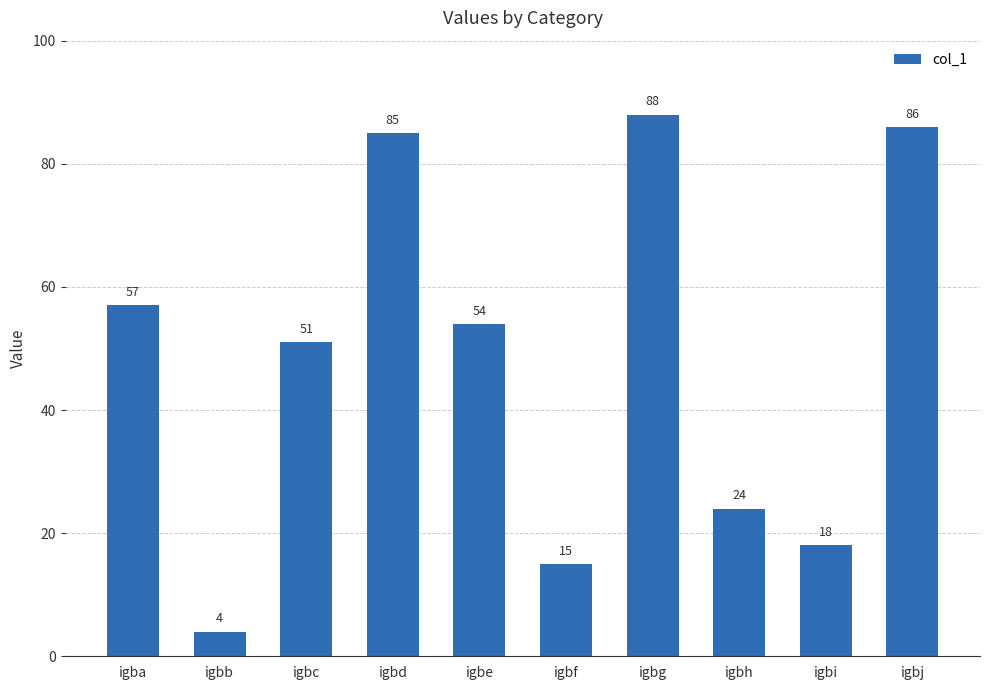

Which category has the highest value across all series?

igbg